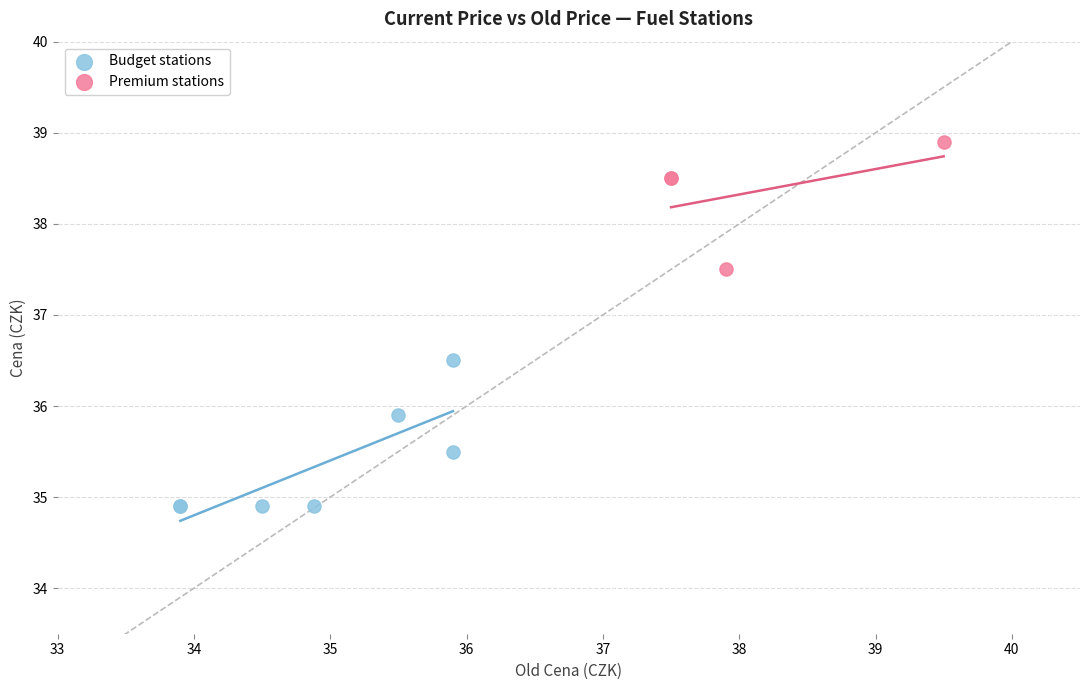

Which series has the largest Y range (max minus min)?

Budget stations